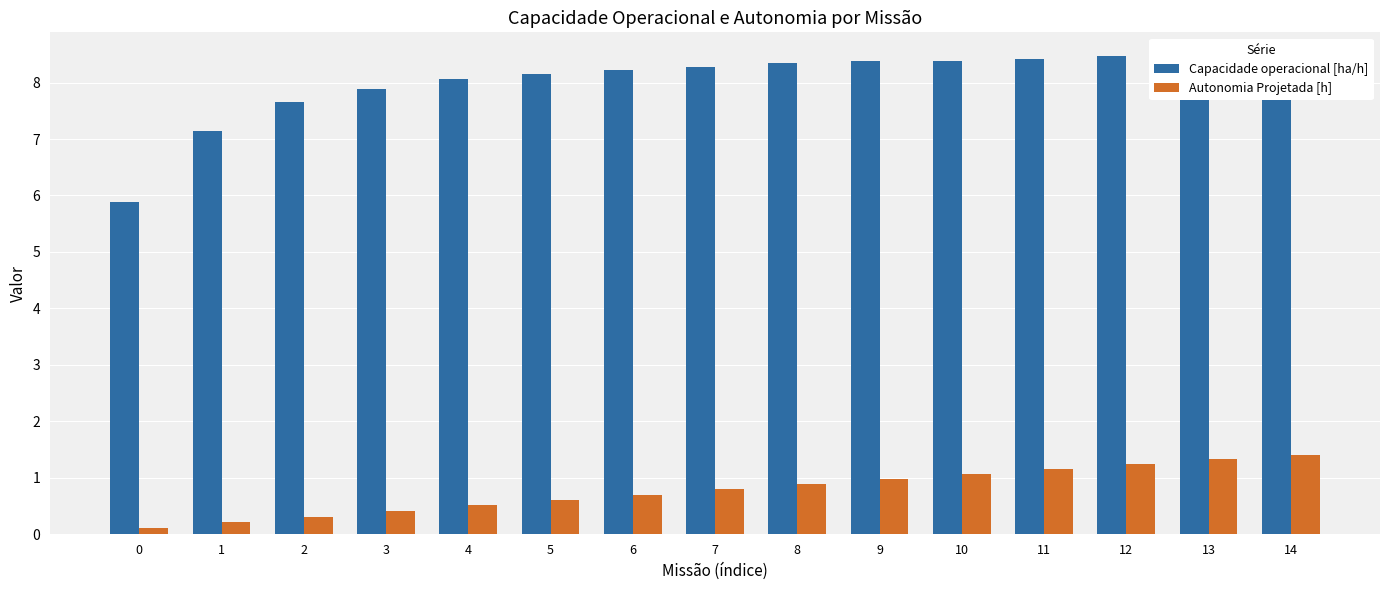

At how many categories does at least one series exceed 7?

14